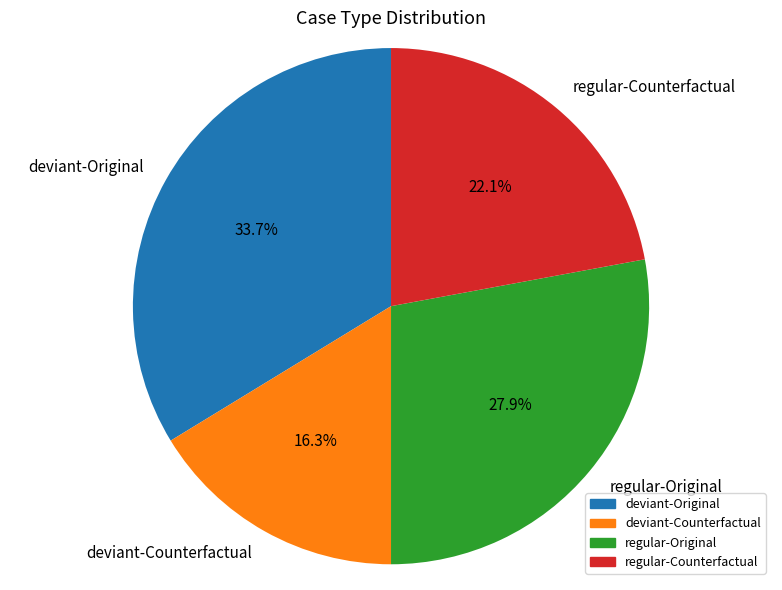

Which slice is the smallest?

deviant-Counterfactual